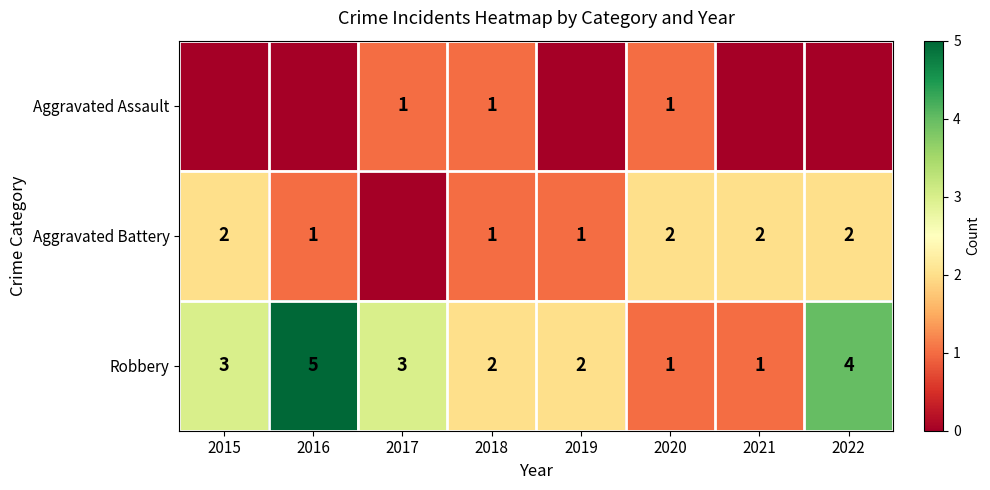

At which category does the chart reach its minimum across all series?

2015